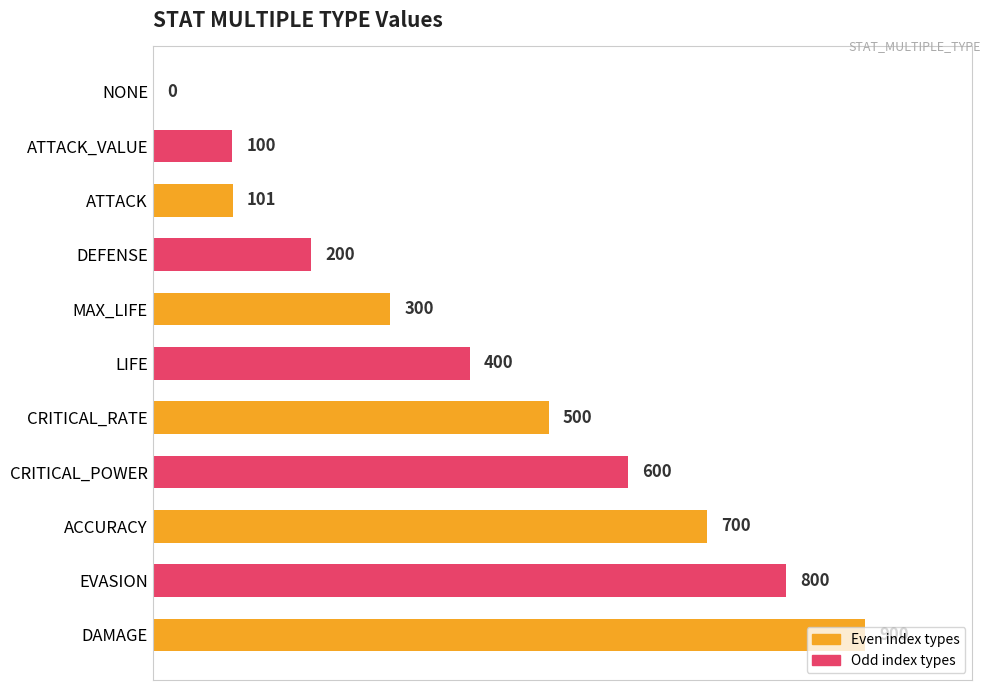

Which has a higher value, ATTACK or LIFE?

LIFE